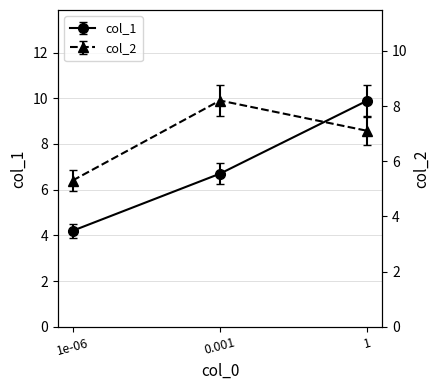

Reading right to left, transcribe all the data shown in this chart.

col_1: 9.9	6.7	4.2
col_2: 7.1	8.2	5.3